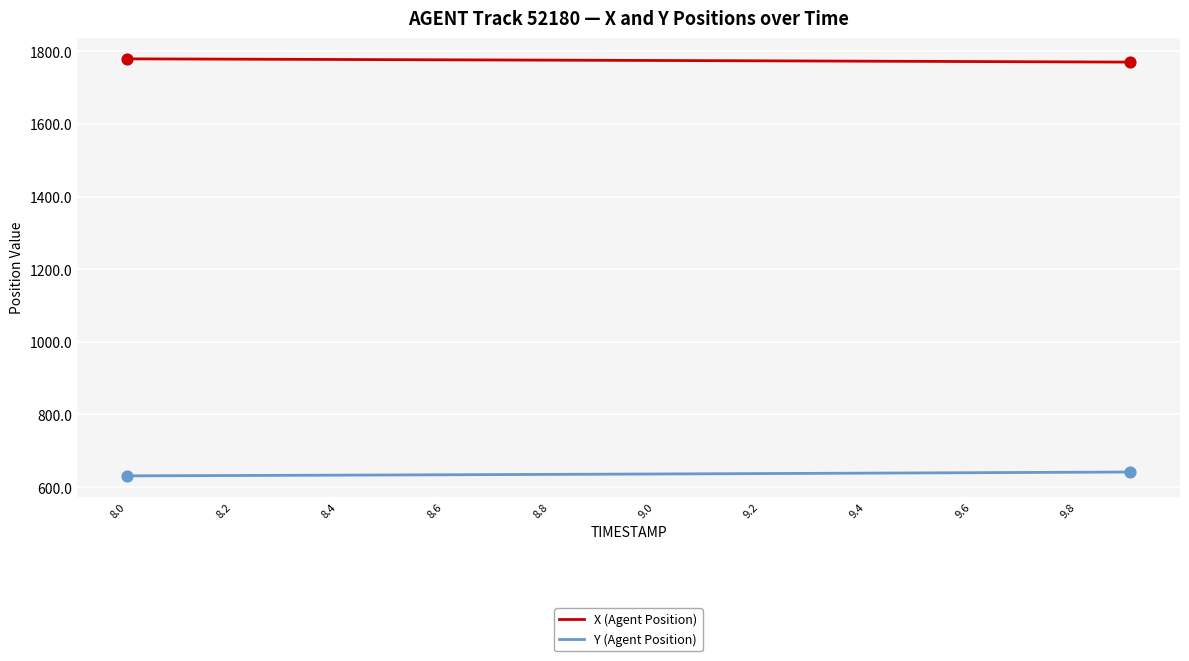

What is the maximum value for X (Agent Position)?

1779.0